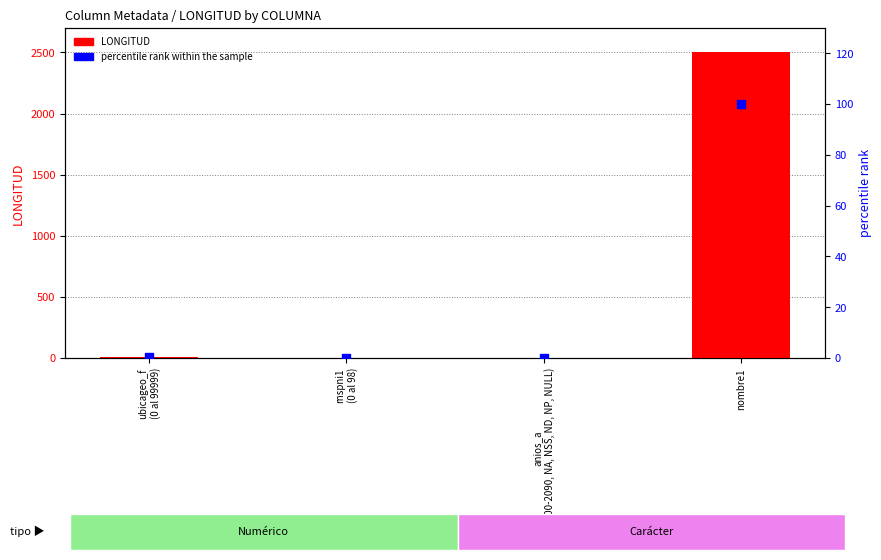

Which series reaches the minimum Y coordinate?

percentile rank within the sample